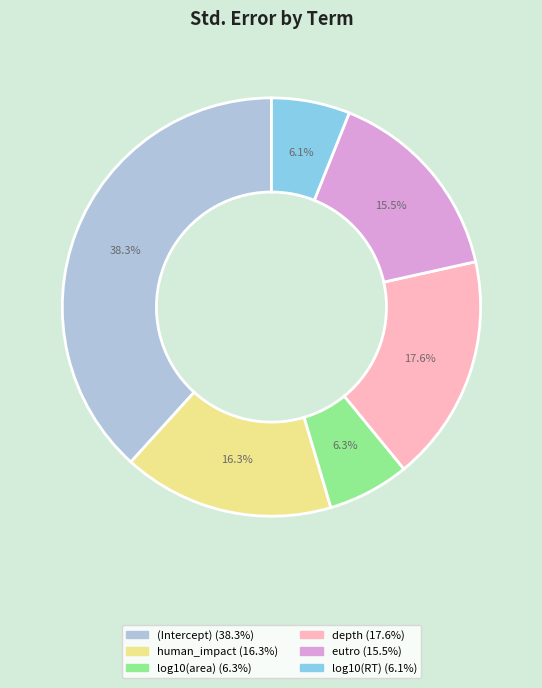

How many segments does this pie chart have?

6